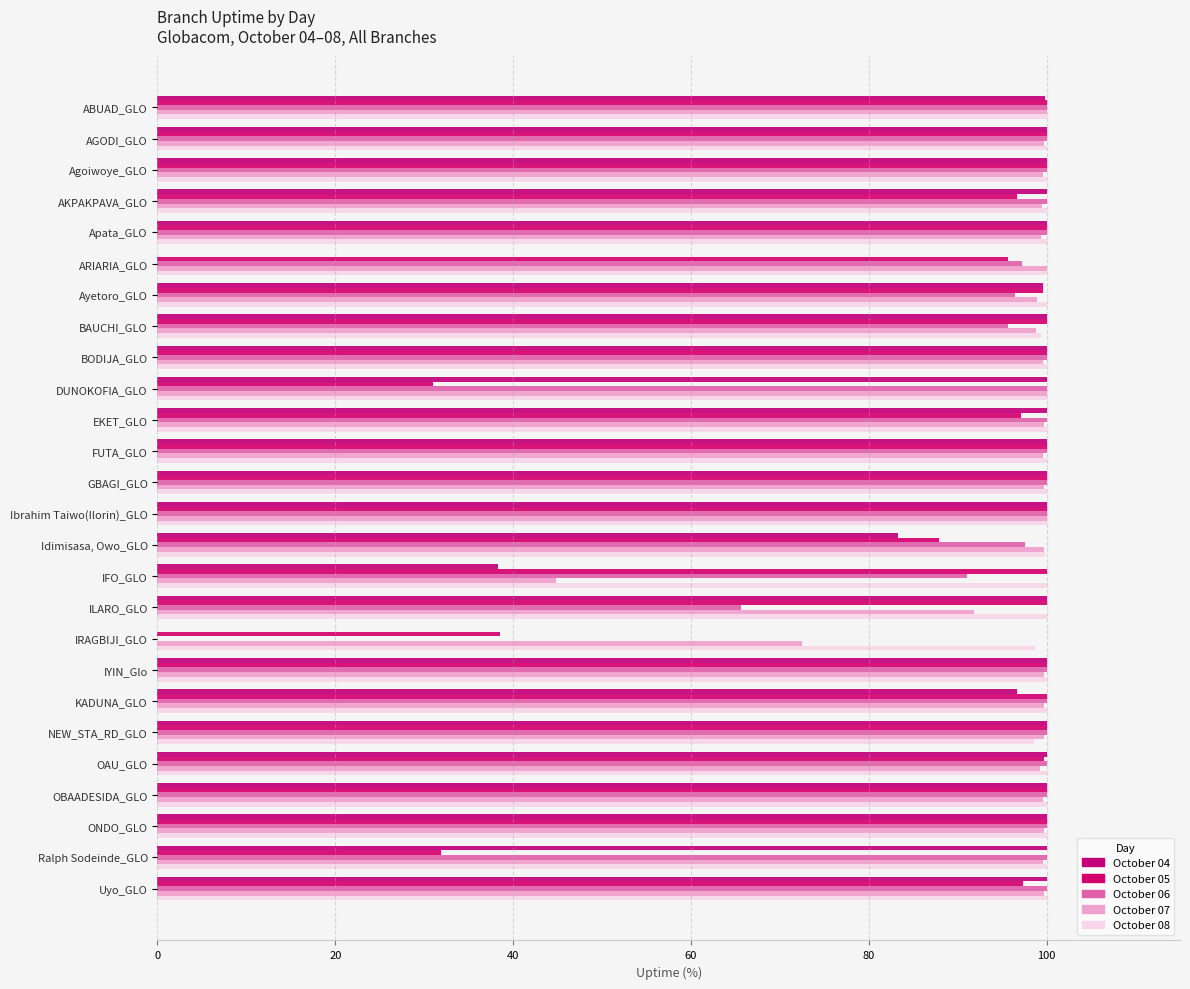

Which series has the largest total across all categories?

October 08